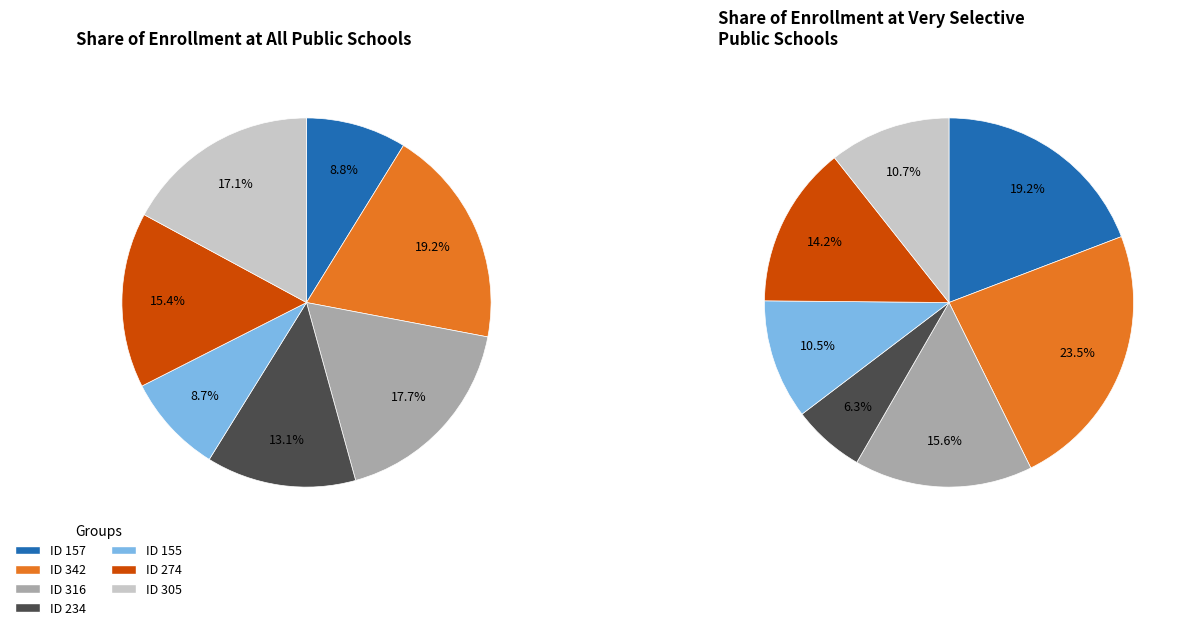

Combined, do 6 and 0 account for over 50%?

No